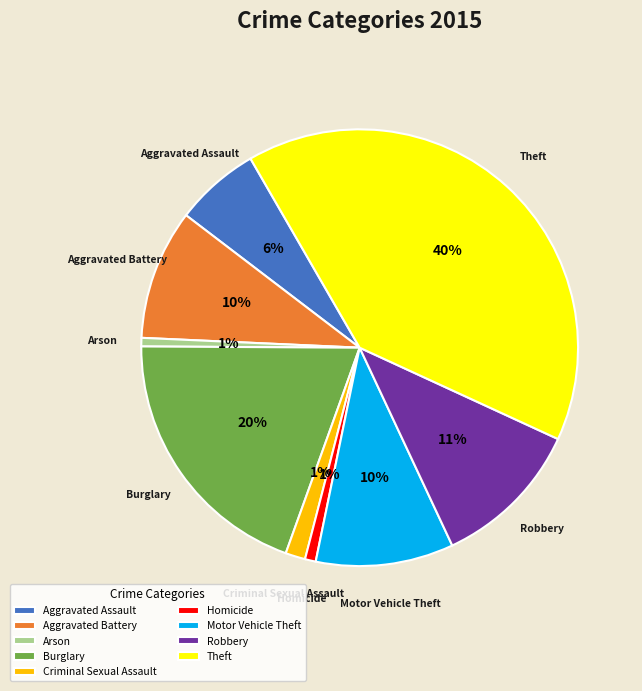

How many segments does this pie chart have?

9